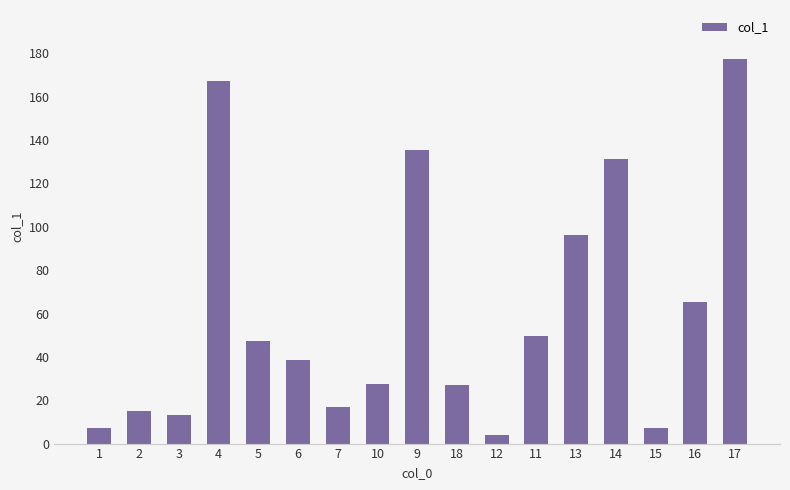

The value at 4 is 247.7. True or false?

False